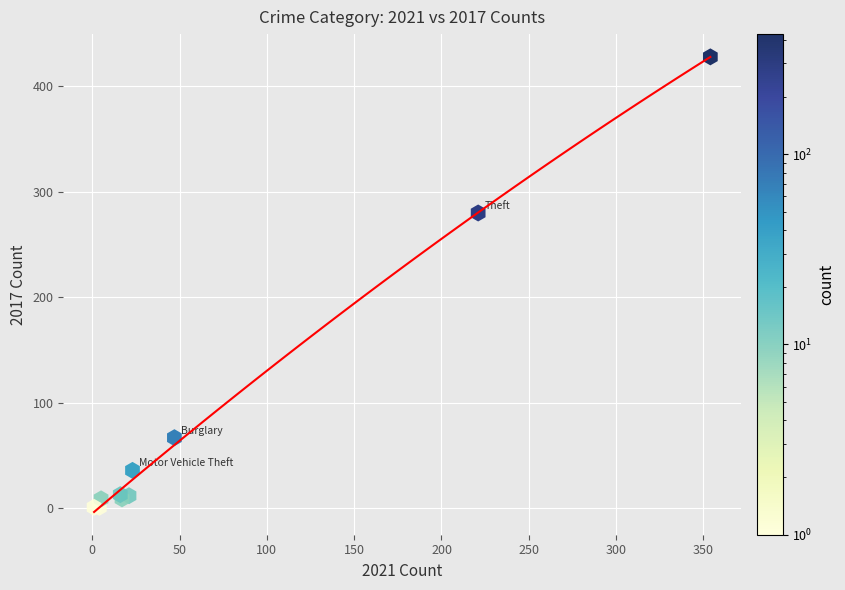

What Y value in the scatter plot is closest to 214?

280